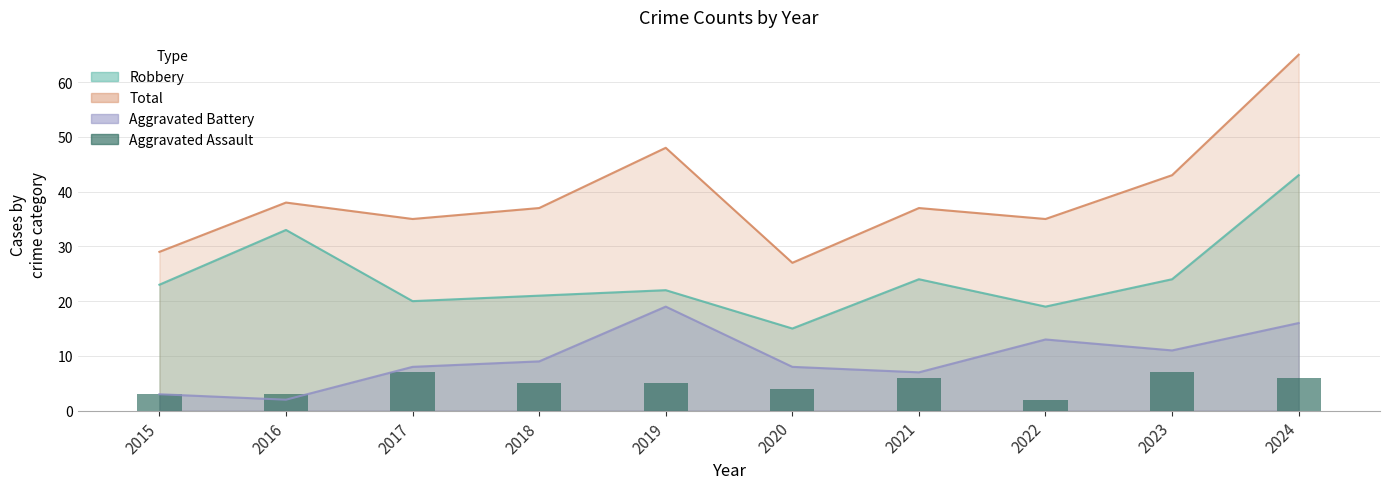

How many categories are shown in the chart?

10